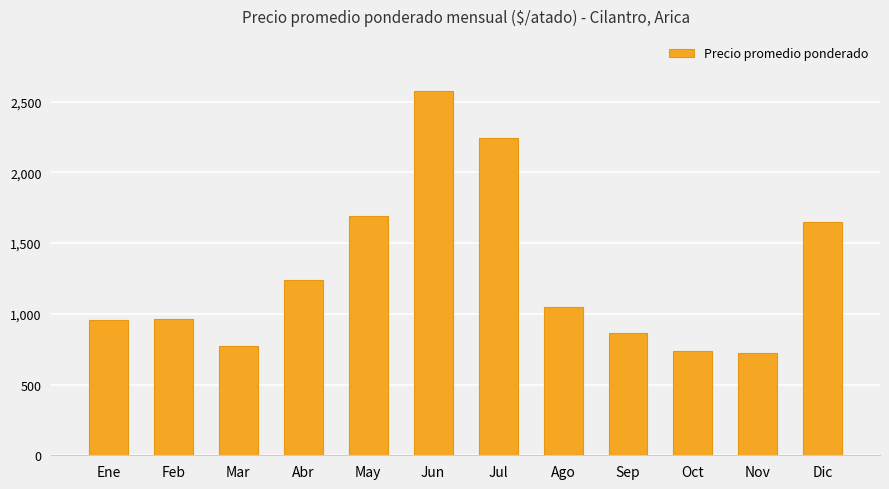

What is the maximum value shown in the chart?

2577